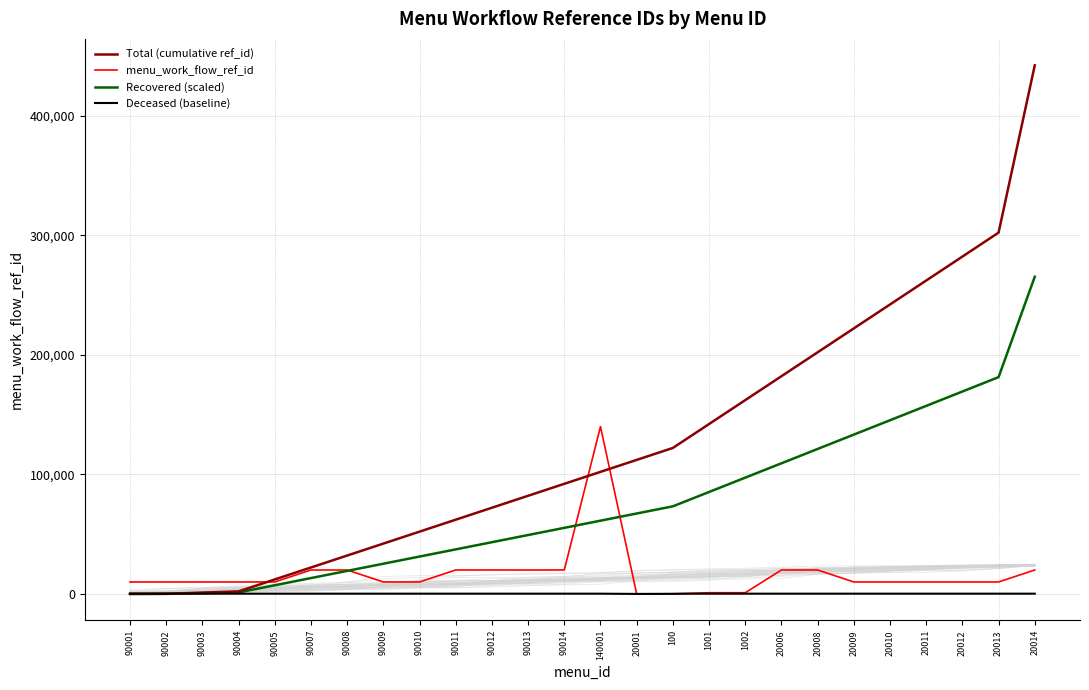

How many lines are shown in the chart?

4